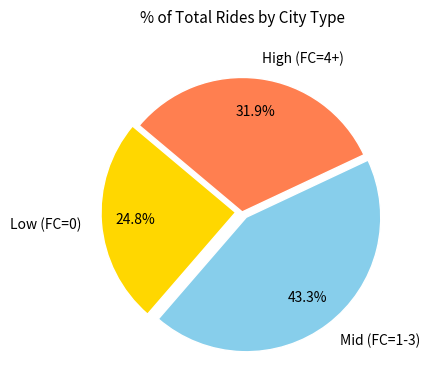

Is there any slice that represents more than half of the pie?

No